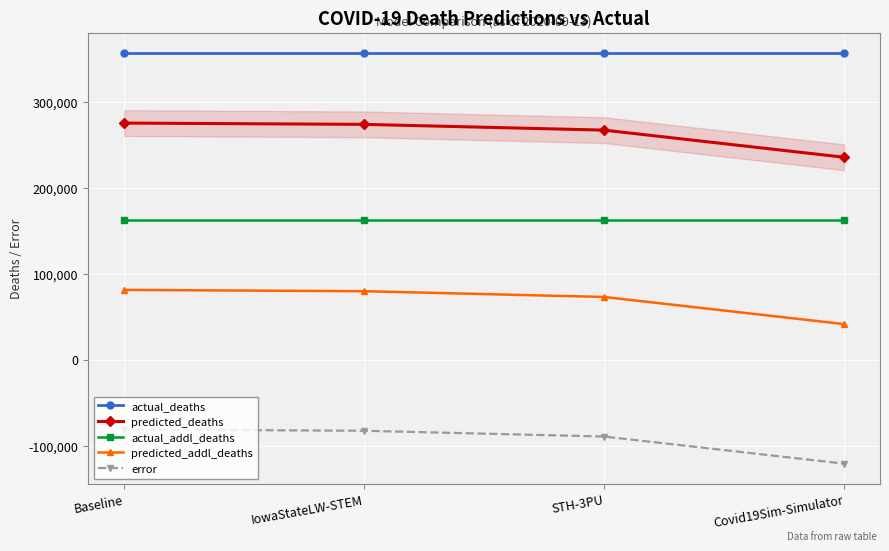

What is the label of the 1st point from the left?

Baseline